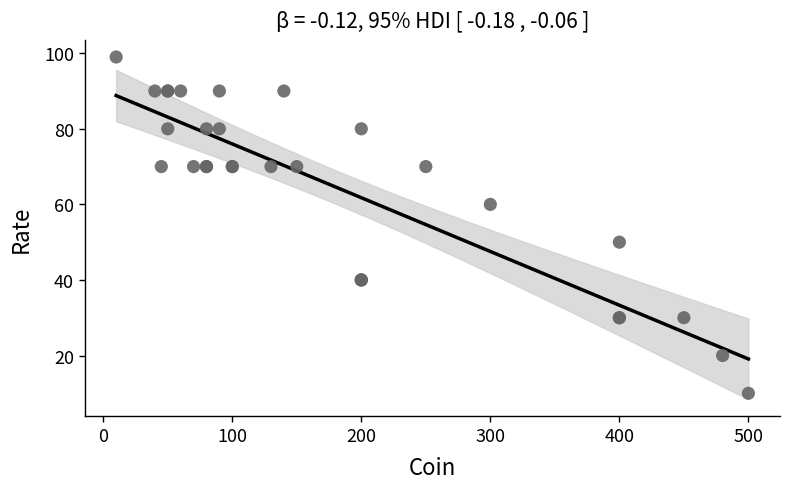

What Y value in the scatter plot is closest to 54?

50